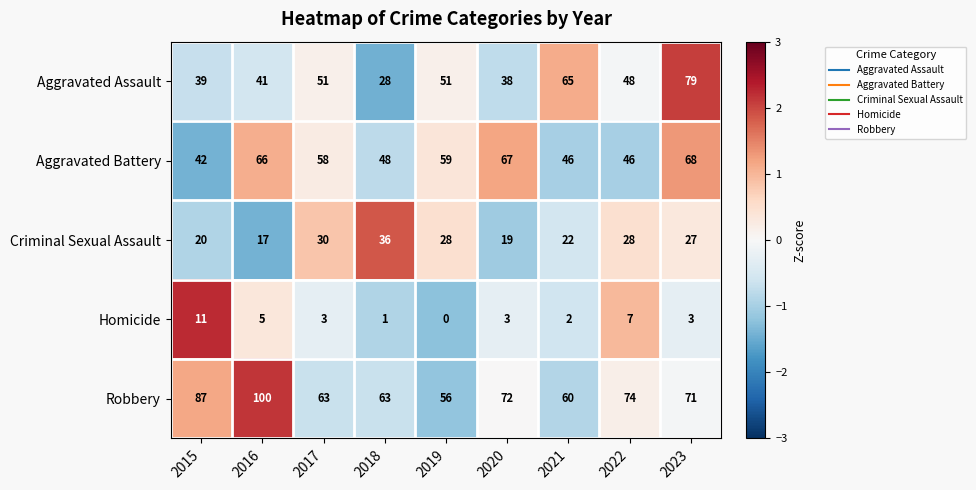

Where does the Robbery series first go above 71?

2015